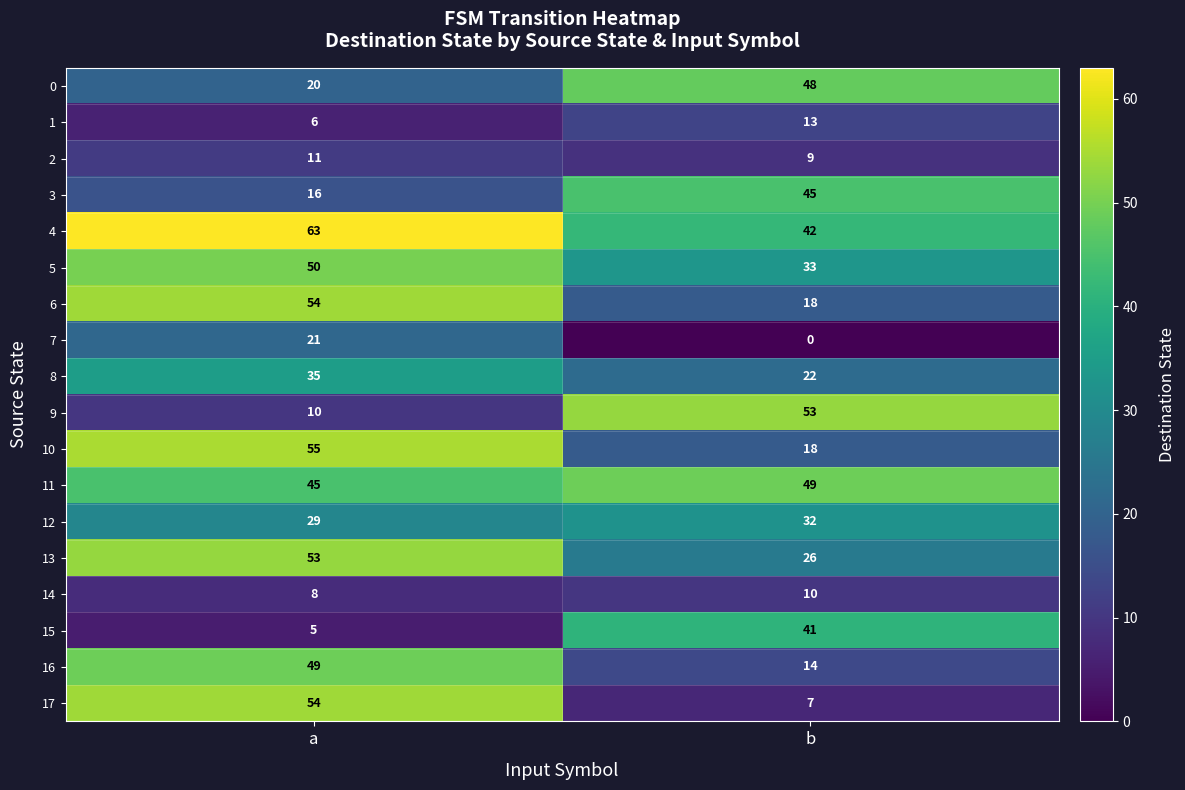

Which series has the largest range (max minus min)?

17